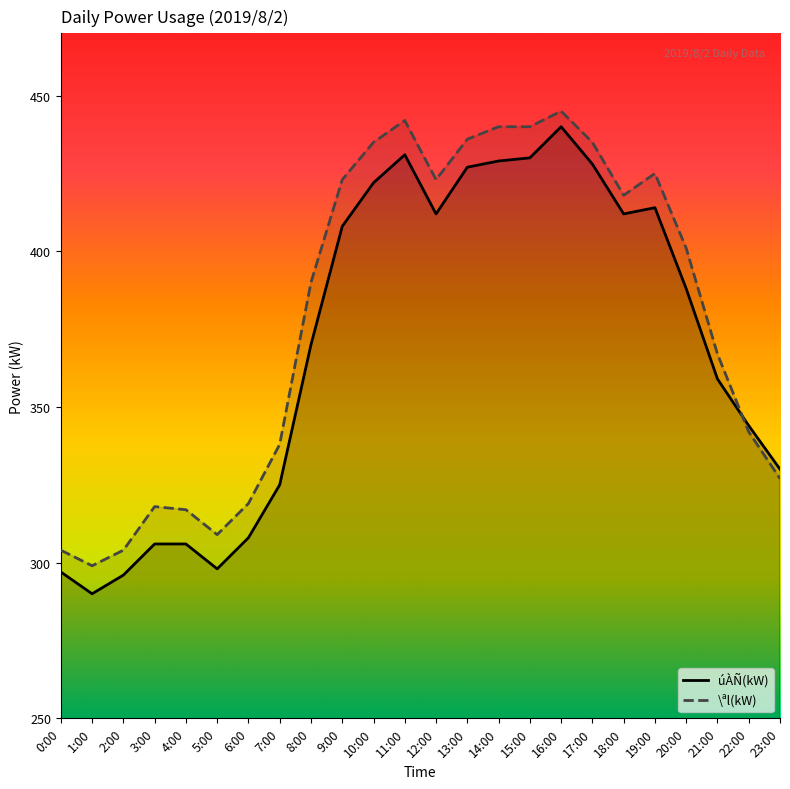

What is the value of the \ªl(kW) point at the 10th from the left?

423